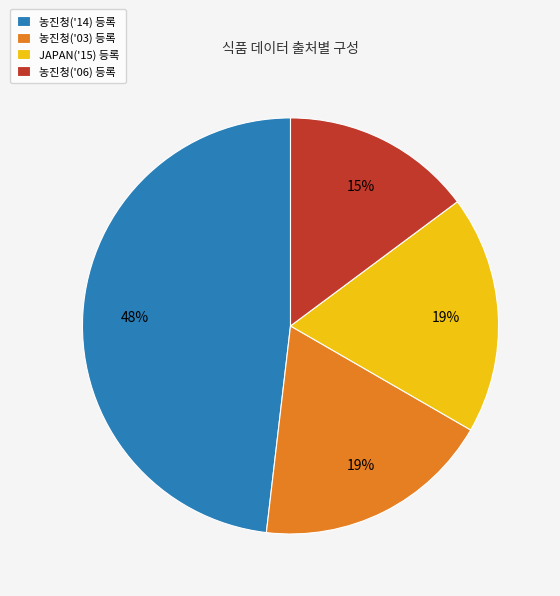

How many slices are in this pie chart?

4